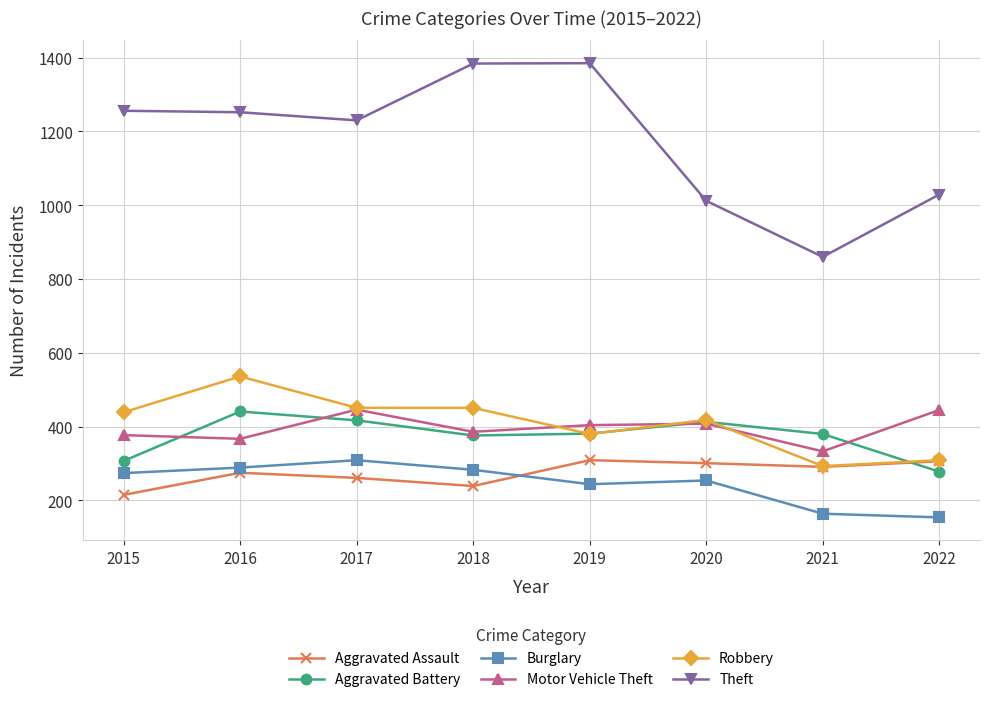

True or false: Motor Vehicle Theft has a value of 367 at 2016.

True